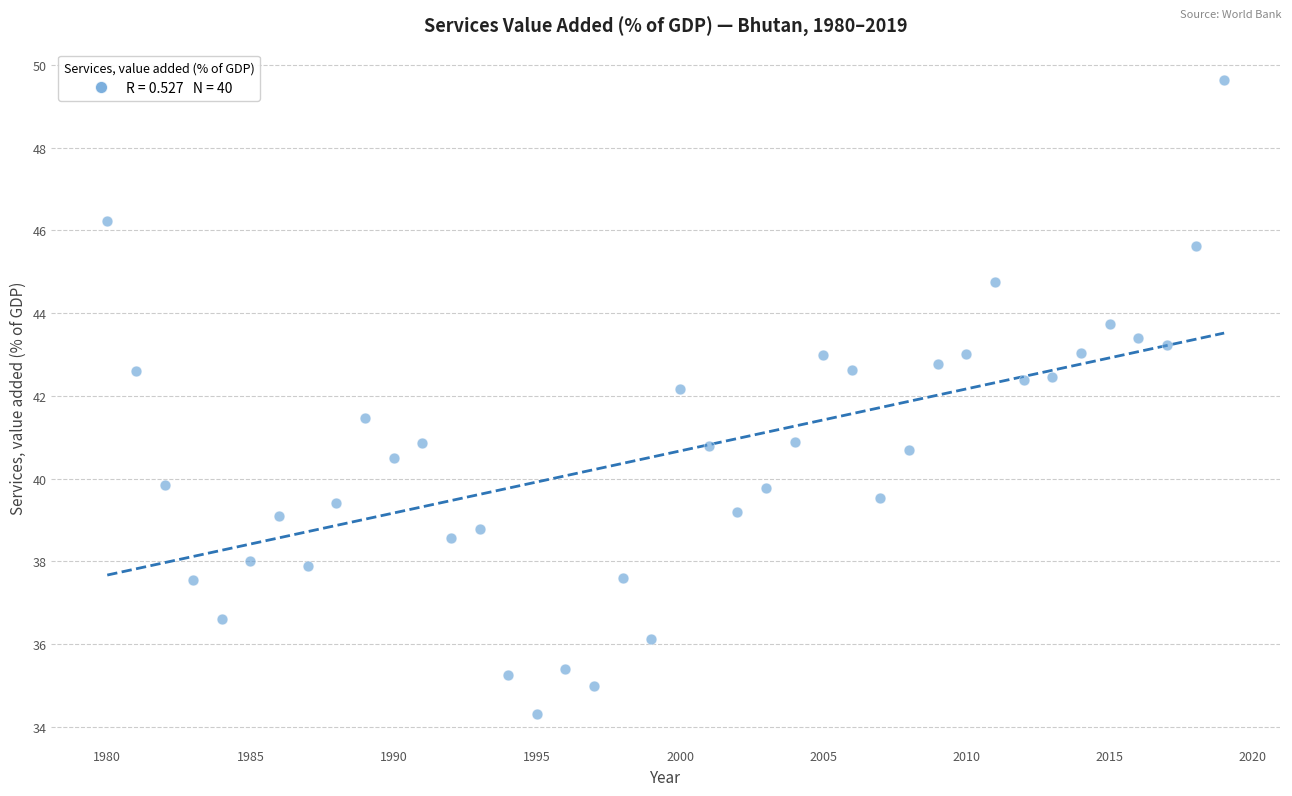

What is the range of X values (max minus min)?

39.0